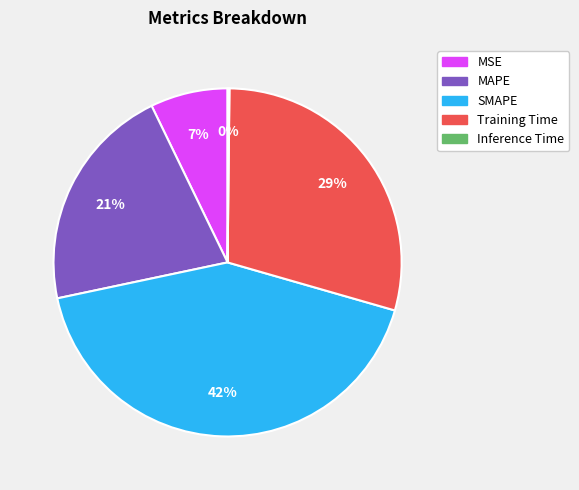

To the nearest percent, what is the average slice percentage?

20%